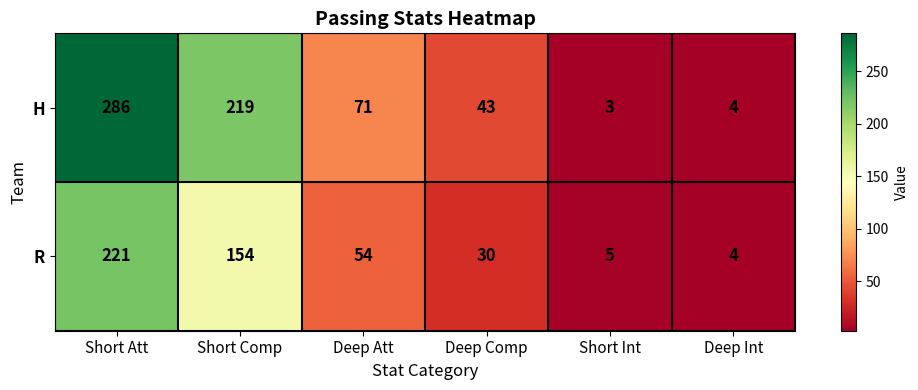

What is the smallest value displayed?

3